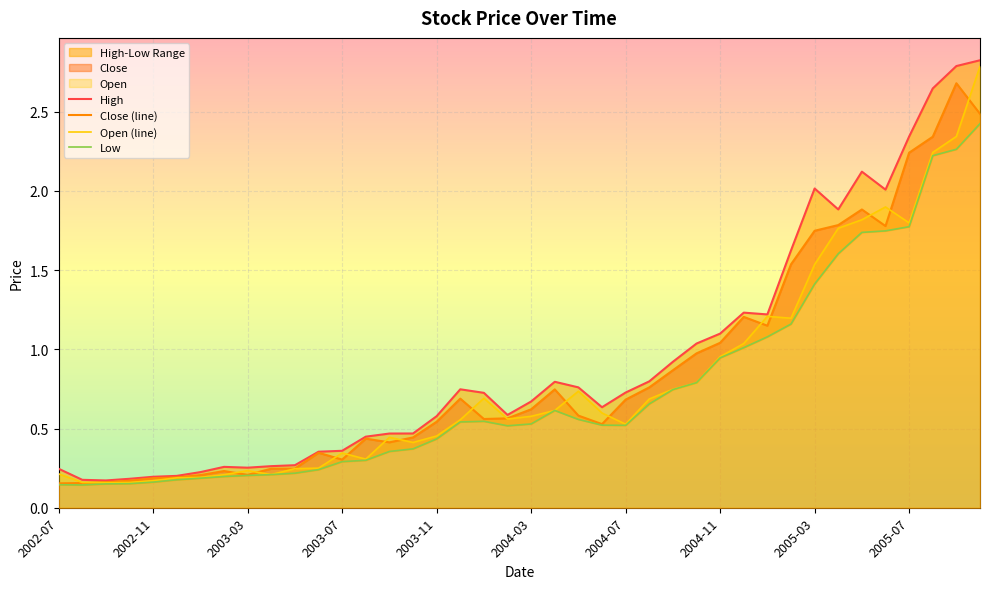

What value does the Low series have at 26?

0.7